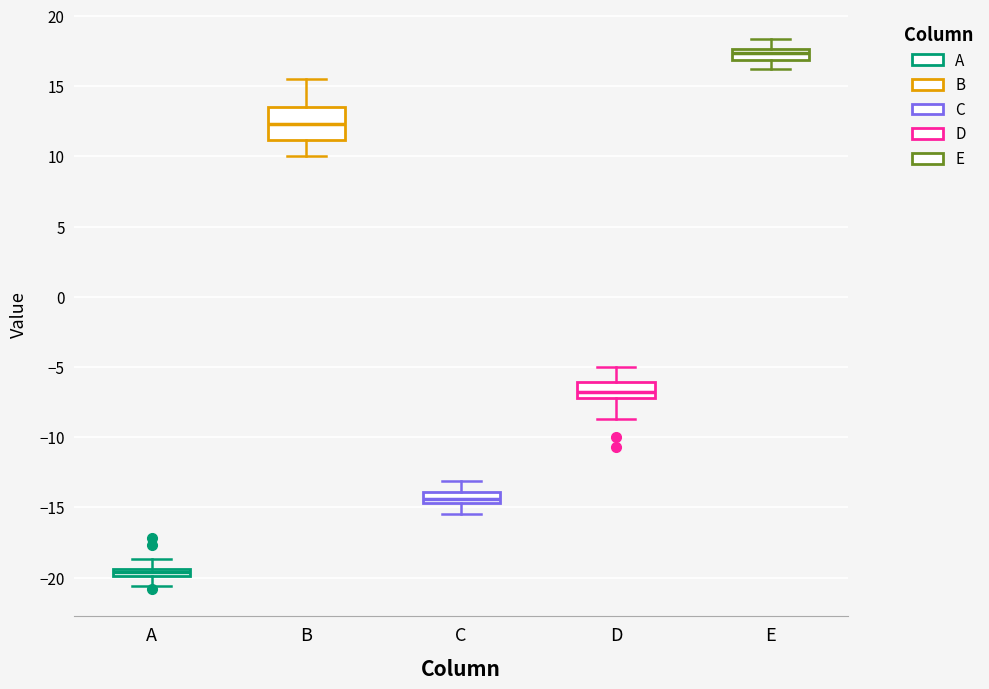

Where does the lower whisker of the box for A end on the y-axis? The values are not printed on the chart, so give them approximately, as read against the axis.

-20.5